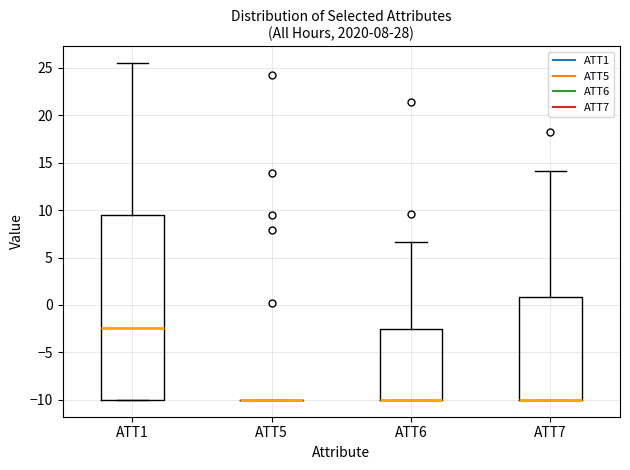

Where is the upper edge of the box for ATT7 on the y-axis? The values are not printed on the chart, so give them approximately, as read against the axis.

1.0